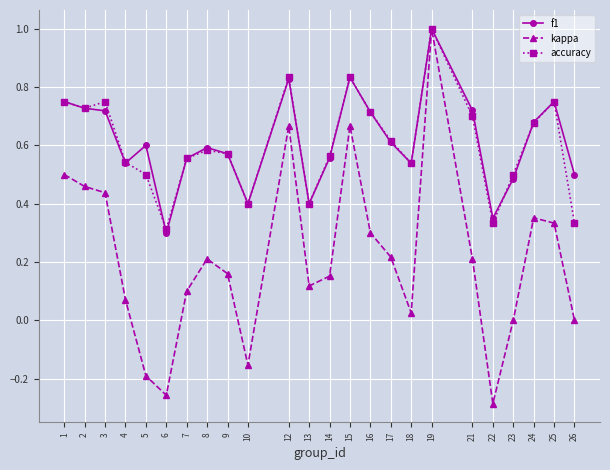

True or false: kappa has a value of 0.1 at 17.

False